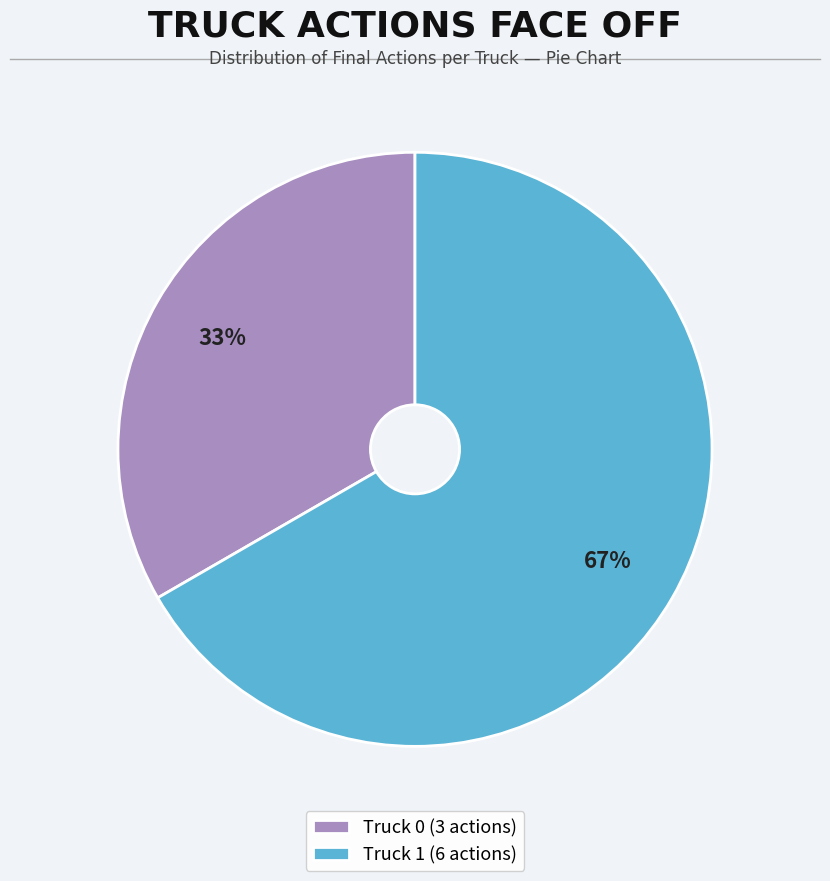

The Truck 0 slice represents 28% of the pie. True or false?

False